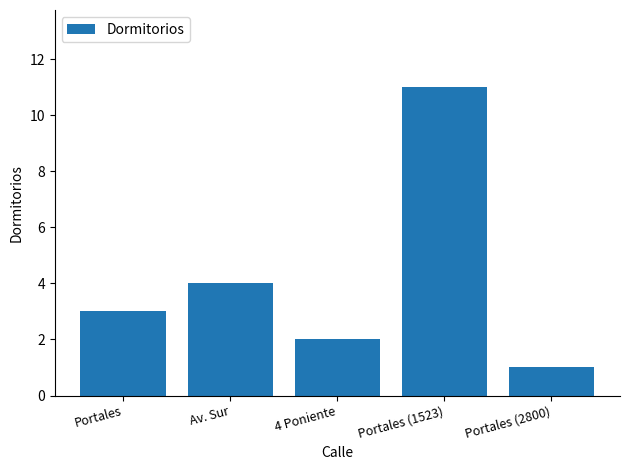

What is the minimum value shown in the chart?

1